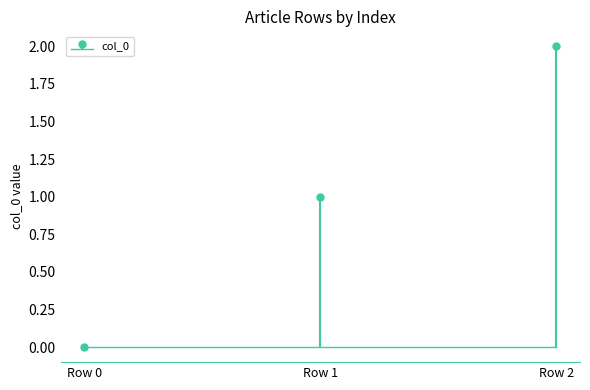

What is the change in value from Row 0 to Row 2?

+2